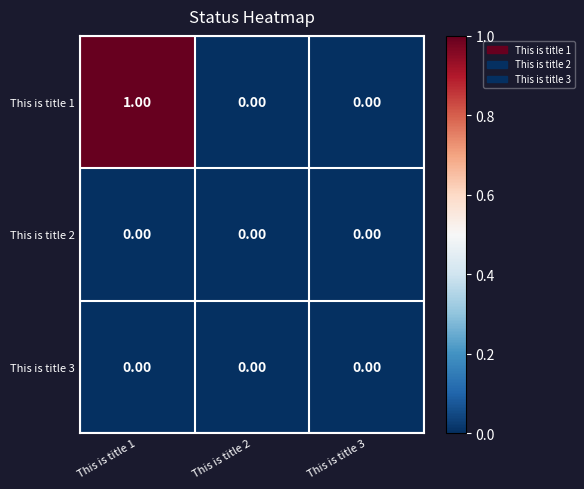

Which series has the largest total across all categories?

This is title 1